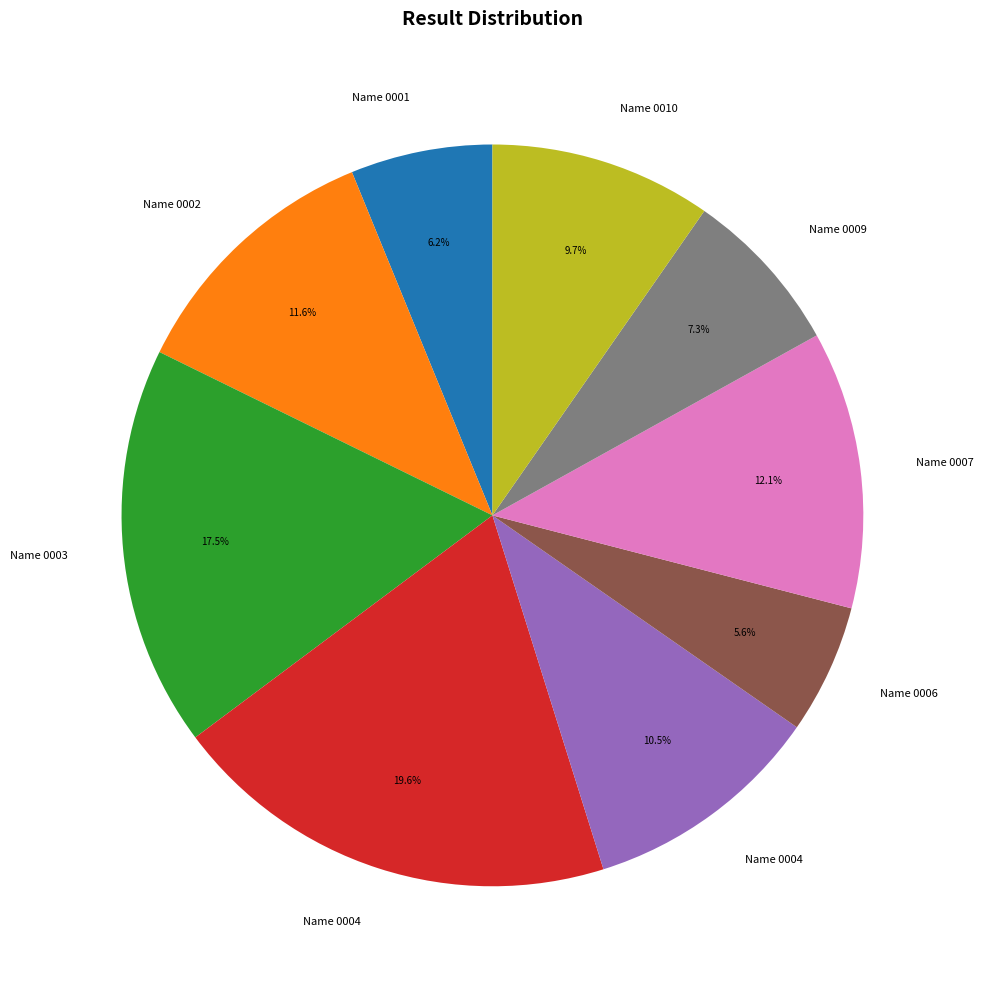

Is there a majority slice in this chart?

No